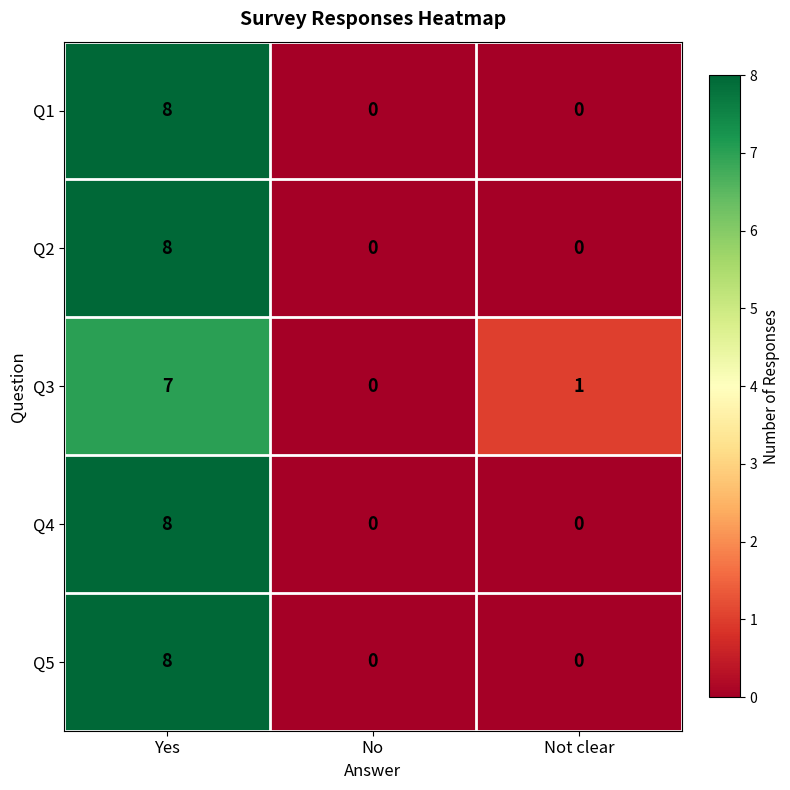

At which category is the sum across all series the highest?

Yes